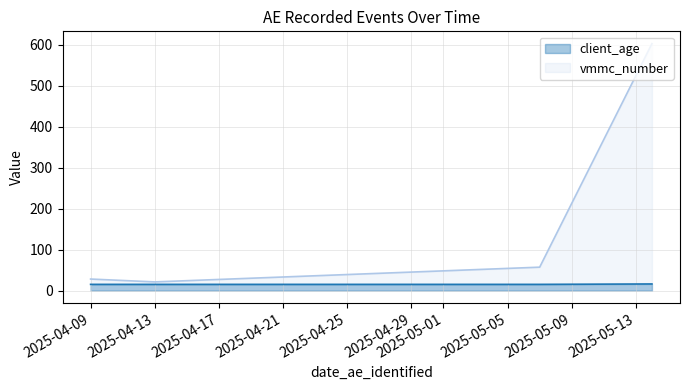

Which series has the largest total across all categories?

vmmc_number